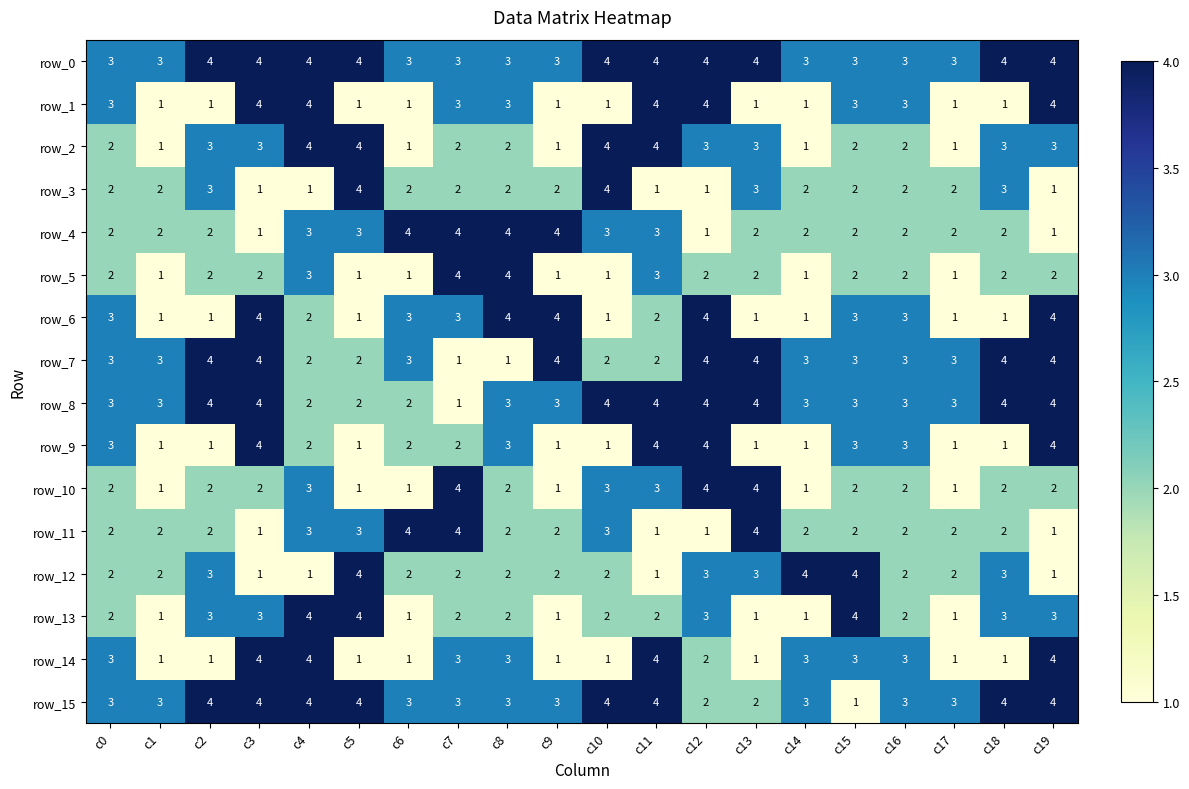

What is the difference between the highest and lowest values at c6?

3